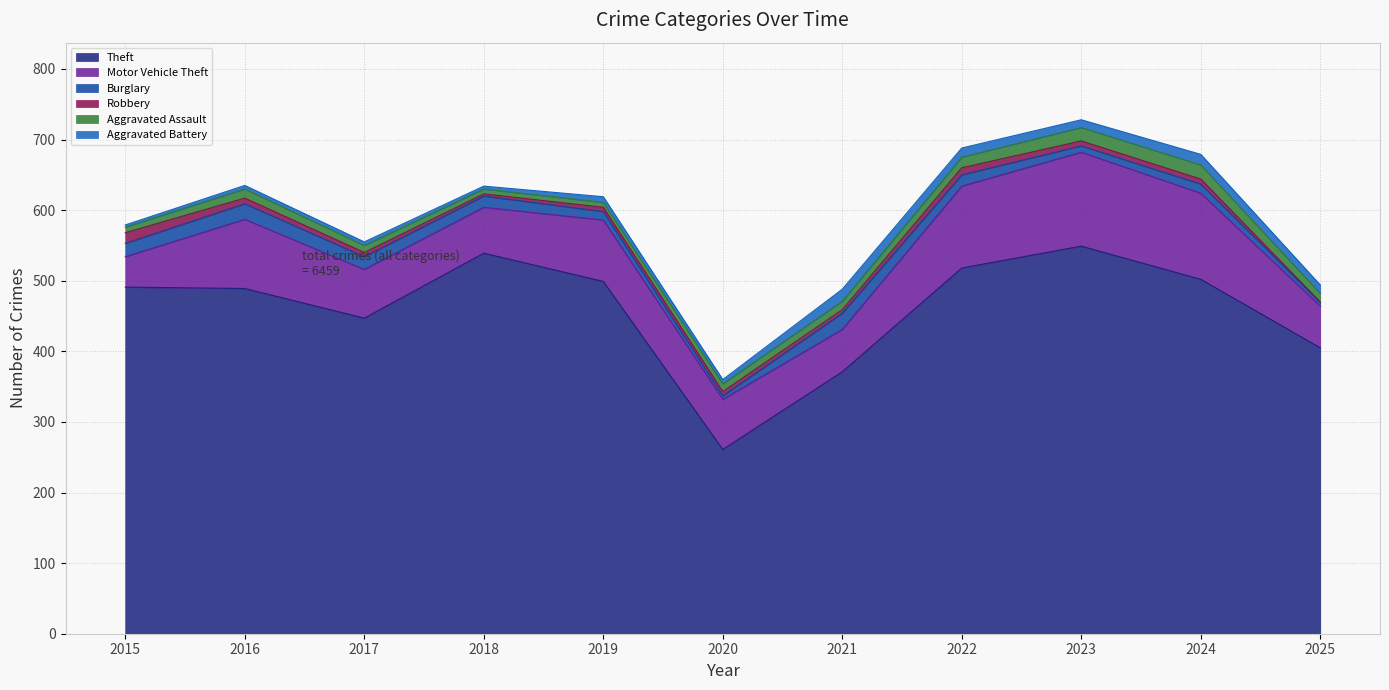

Where does the Aggravated Battery series first go above 8?

2021